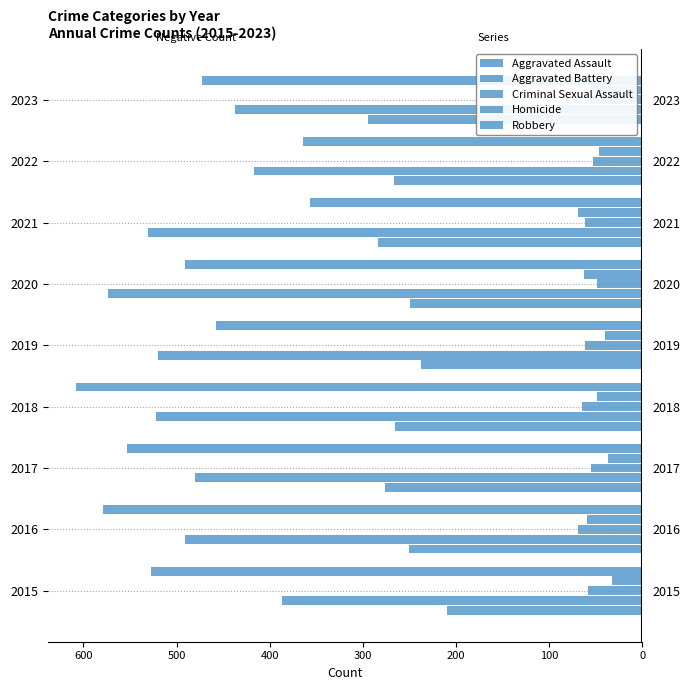

How many groups of bars are there?

9